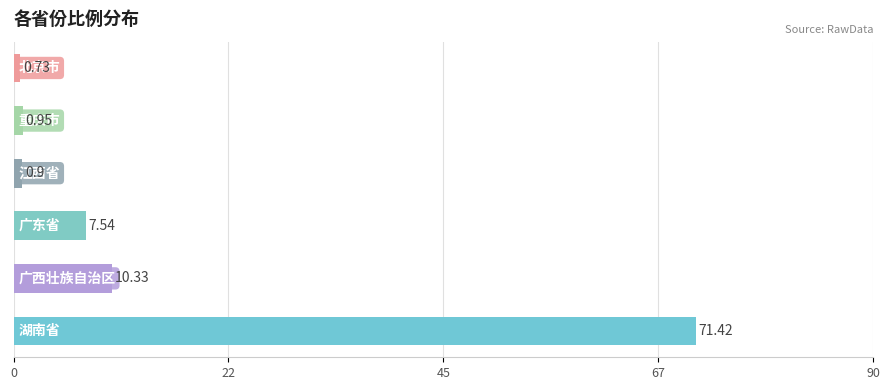

What is the difference between the second highest and minimum values?

9.6